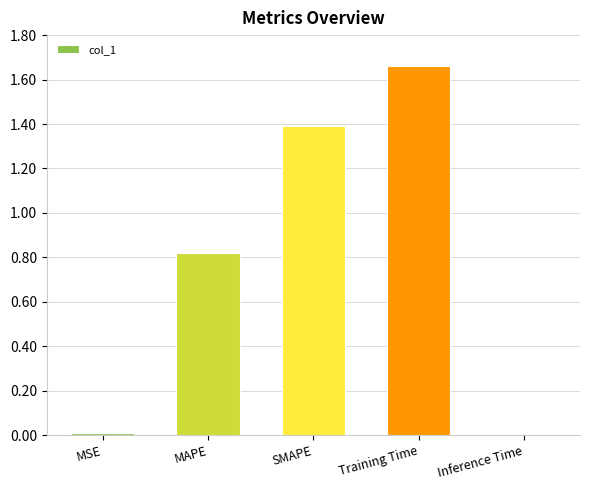

How many bars are there in total?

5